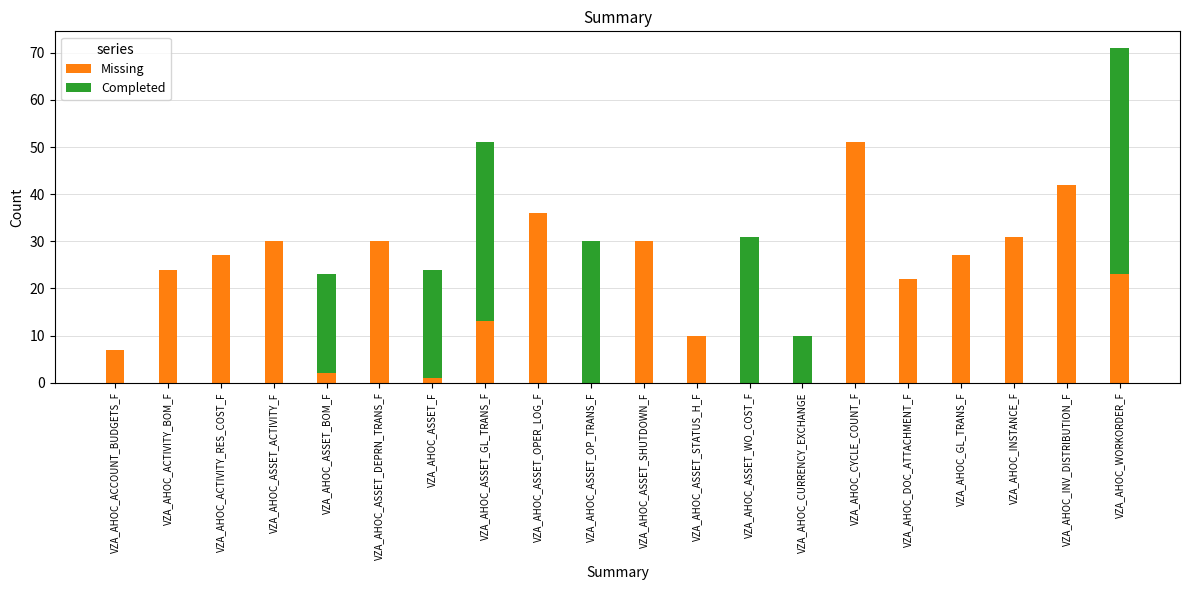

What is the total value across all series at VZA_AHOC_ACTIVITY_RES_COST_F?

27